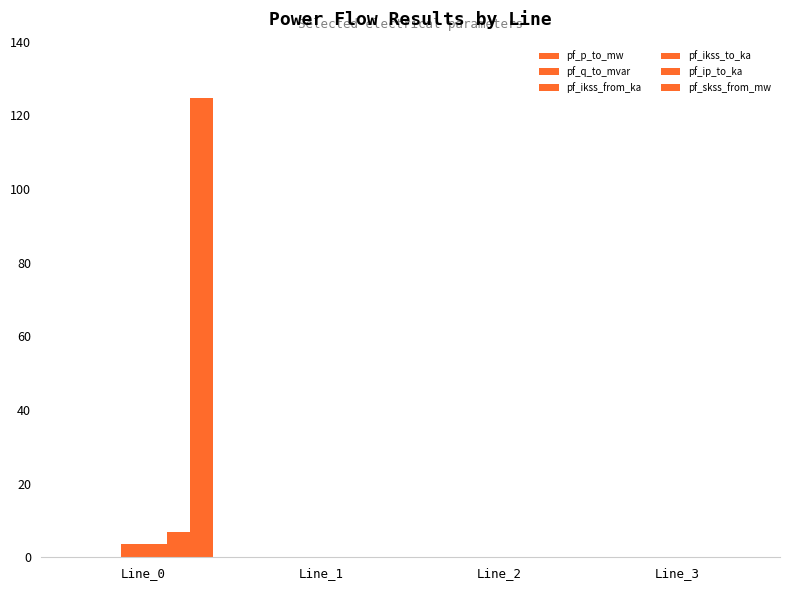

List the series in order of their peak value, lowest first.

pf_p_to_mw, pf_q_to_mvar, pf_ikss_from_ka, pf_ikss_to_ka, pf_ip_to_ka, pf_skss_from_mw